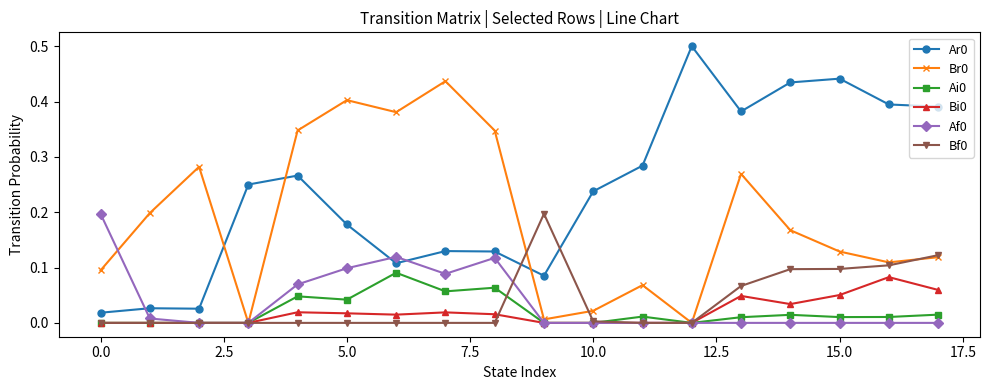

True or false: Br0 has more than 2 interior local peaks.

True